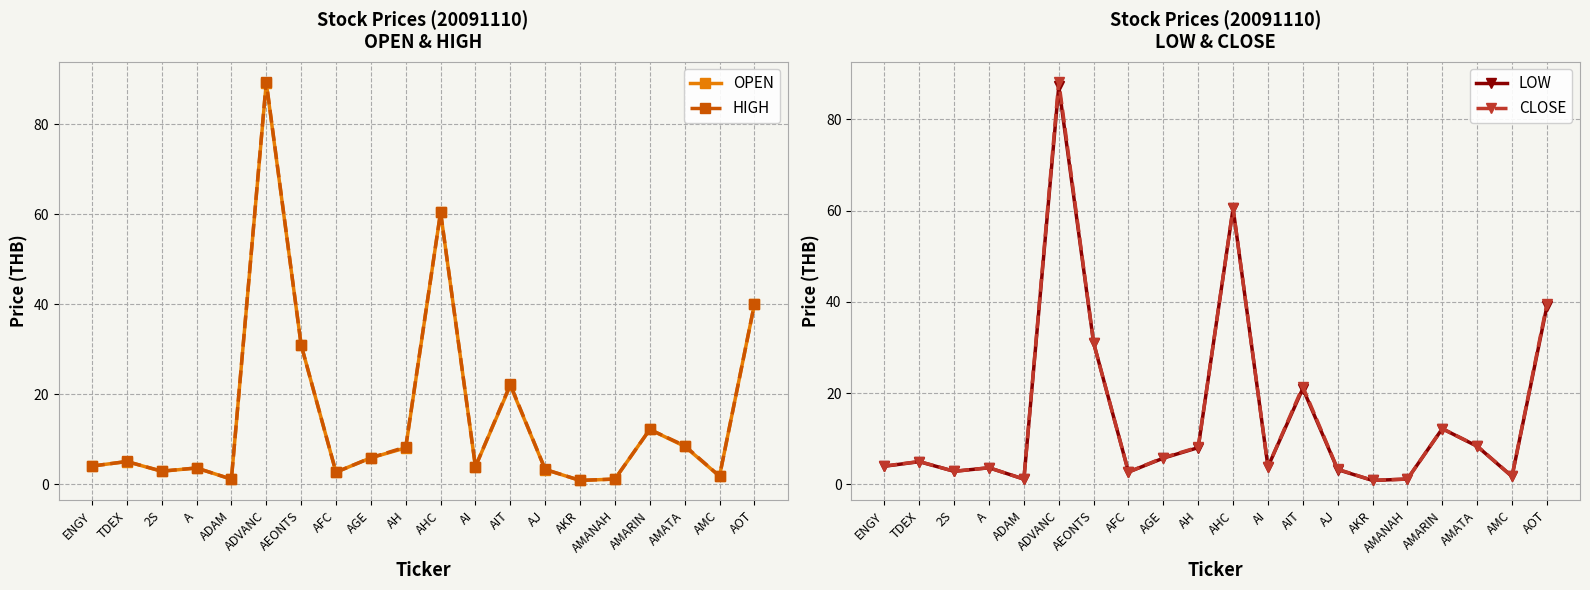

What is the highest value of the CLOSE series?

88.2